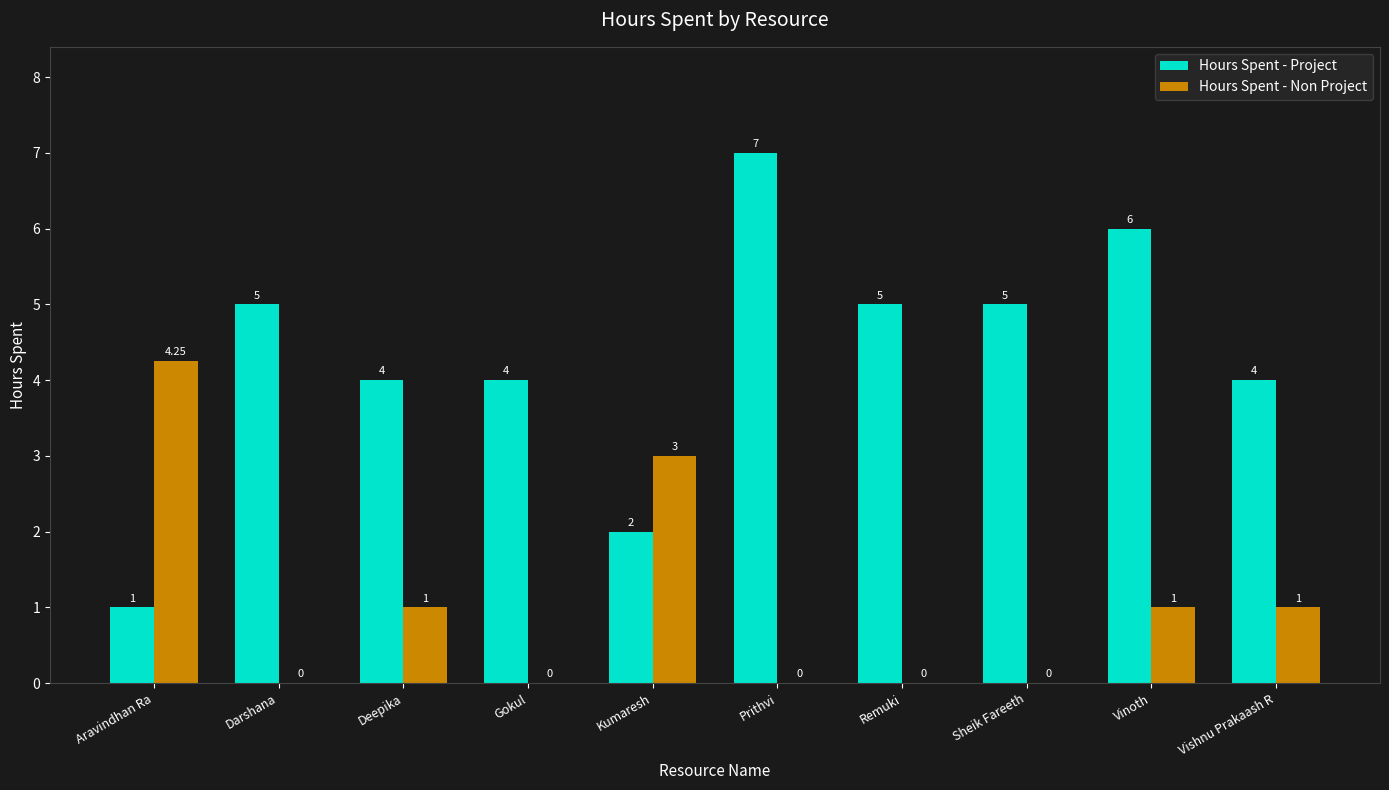

The value of Hours Spent - Non Project at Kumaresh is 4.3. True or false?

False